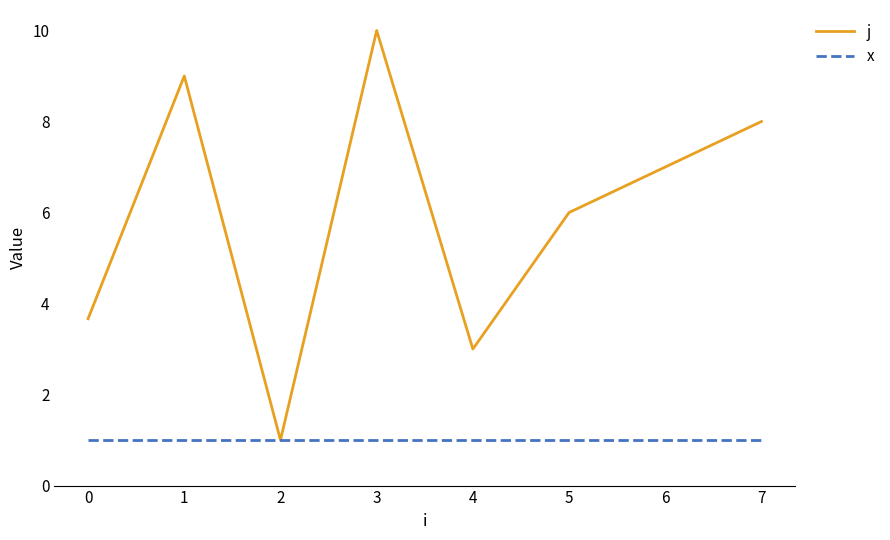

What is the sum of all j values?

47.7